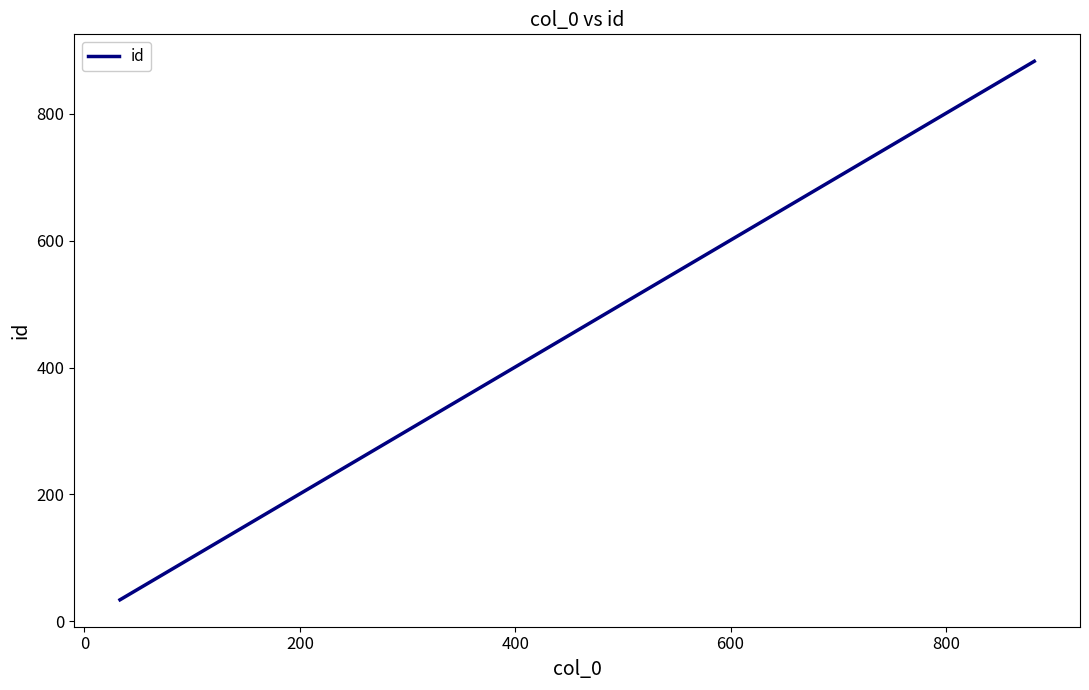

What is the minimum value shown in the chart?

34